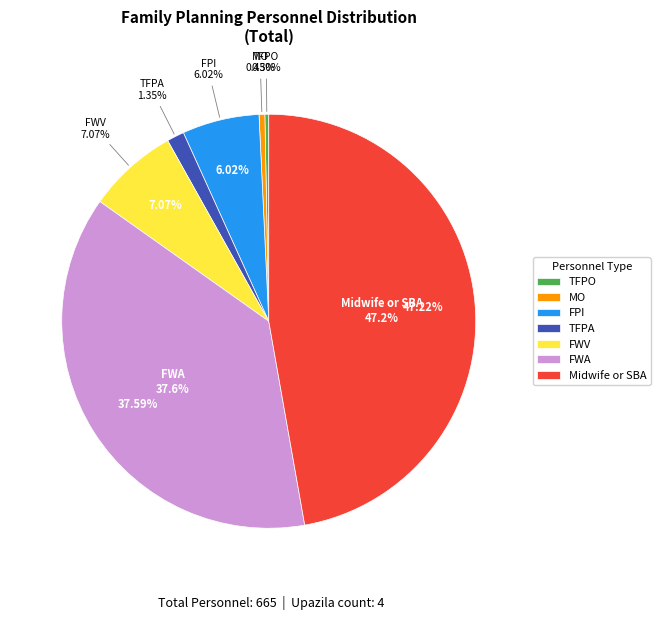

To the nearest percent, what percentage of the pie is FWA?

38%